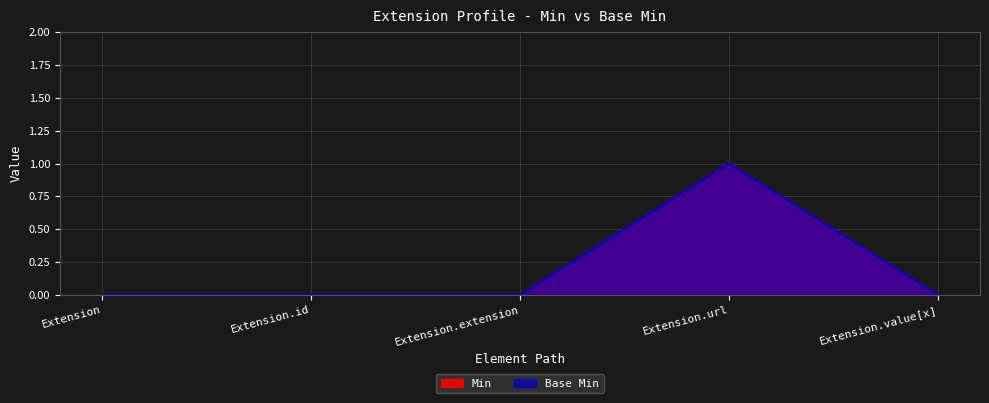

Where is Min nearest to the value 0?

Extension